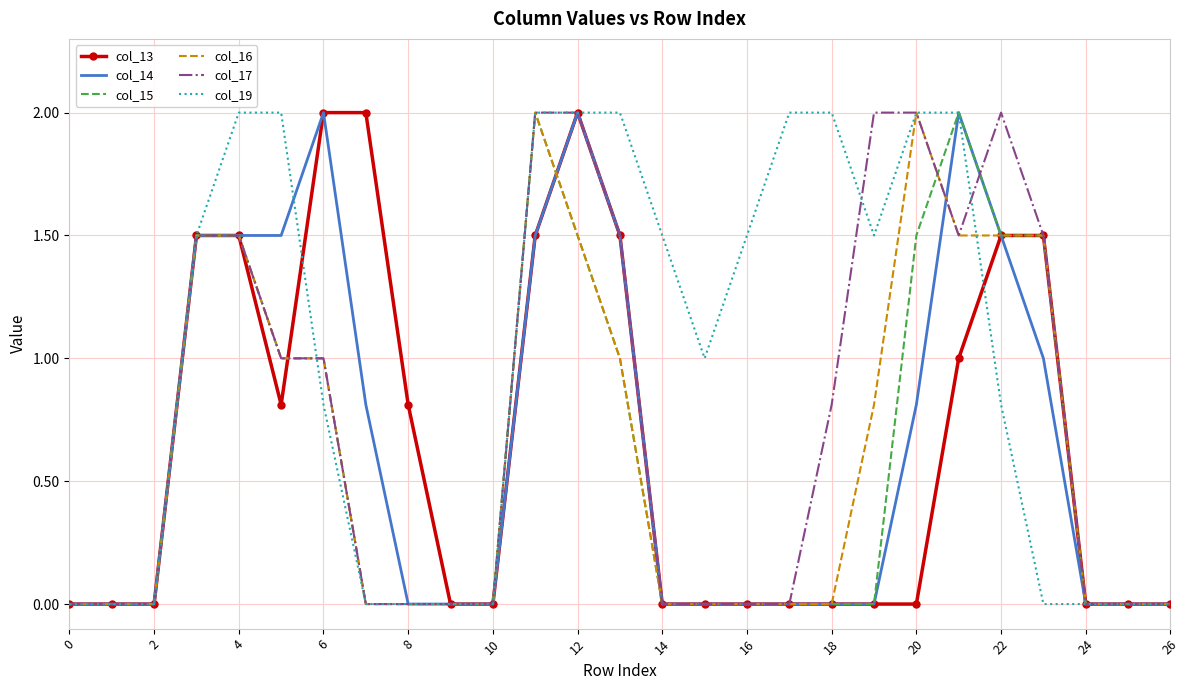

True or false: col_13 has more than 0 interior local peaks.

True